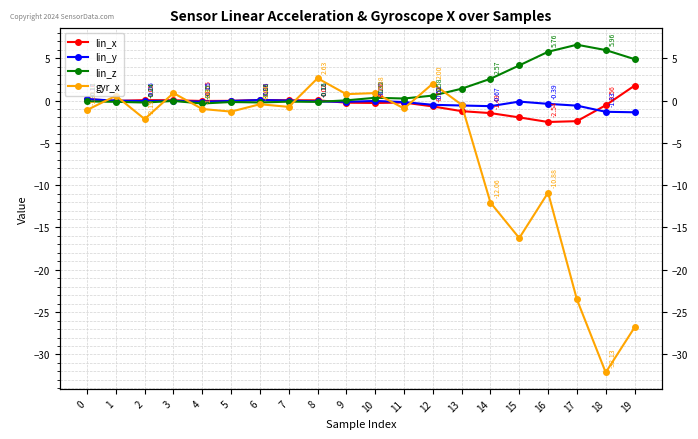

How many intersections are there between lin_x and gyr_x?

8